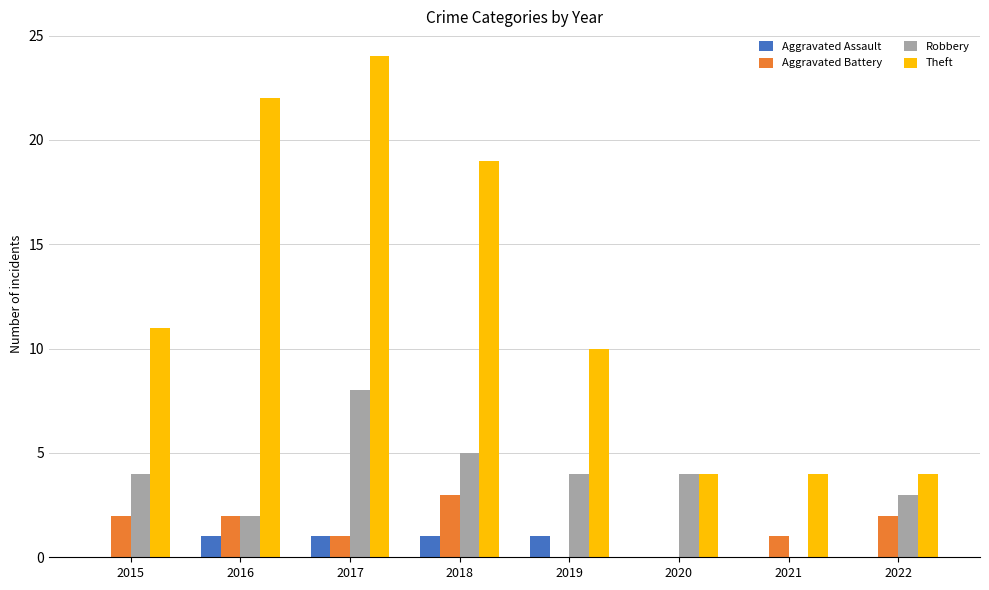

Count the number of categories in the chart.

8